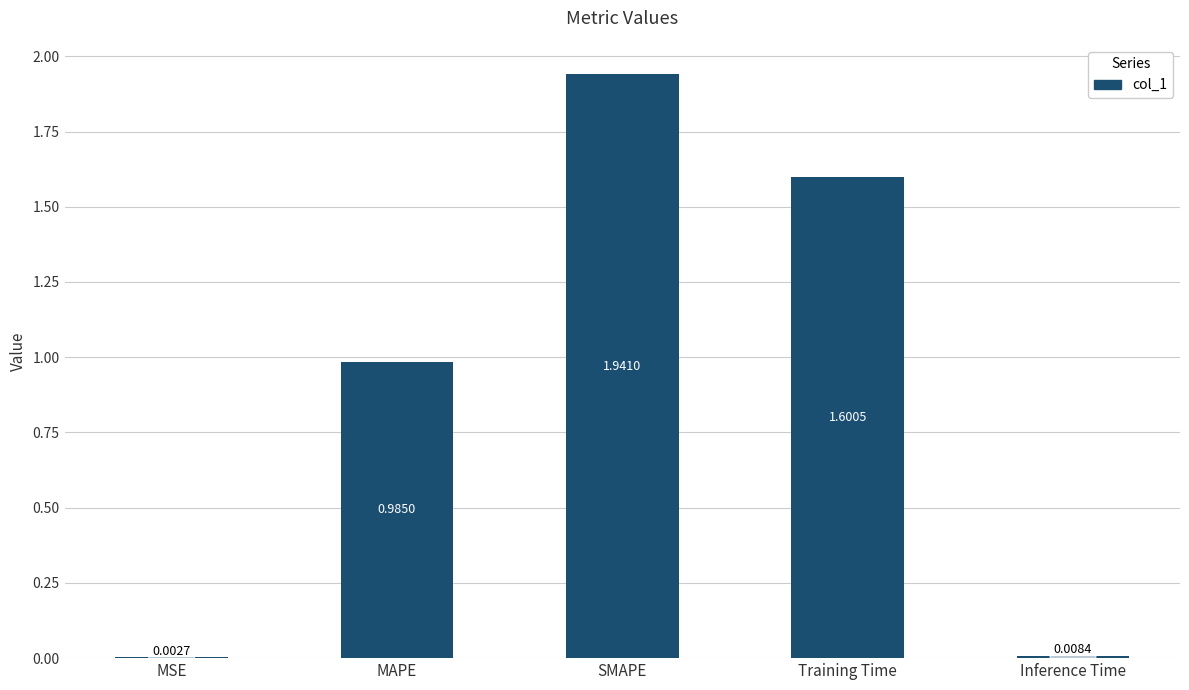

What is the sum of the values at Training Time and Inference Time?

1.6